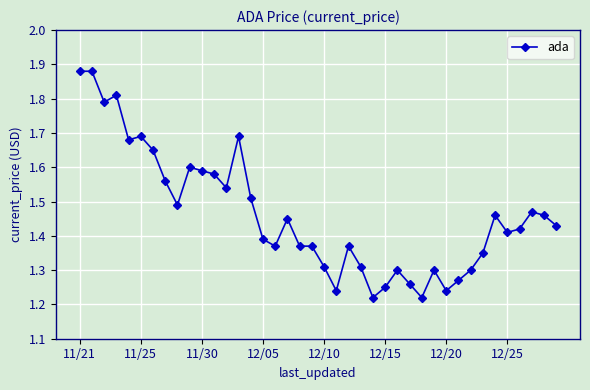

How many lines are shown in the chart?

1